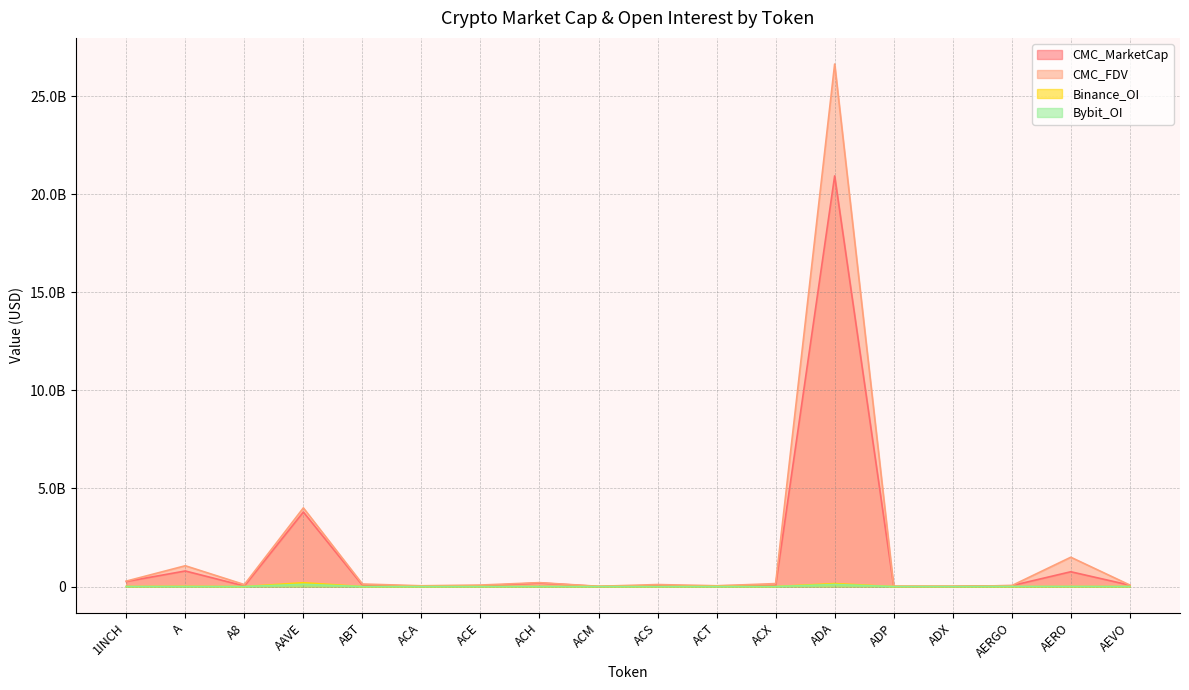

List the series in order of their peak value, lowest first.

Bybit_OI, Binance_OI, CMC_MarketCap, CMC_FDV